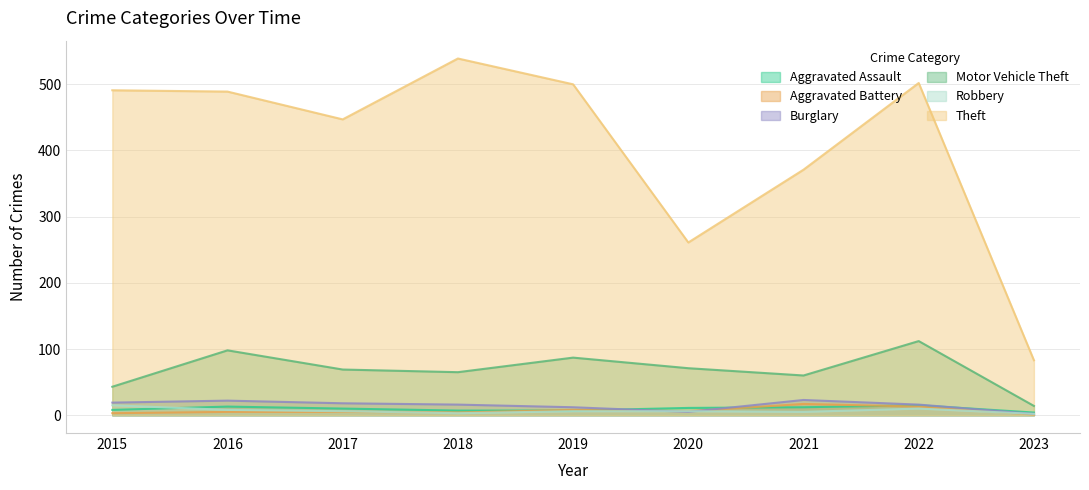

What is the sum of the Burglary values at 2022 and 2021?

39